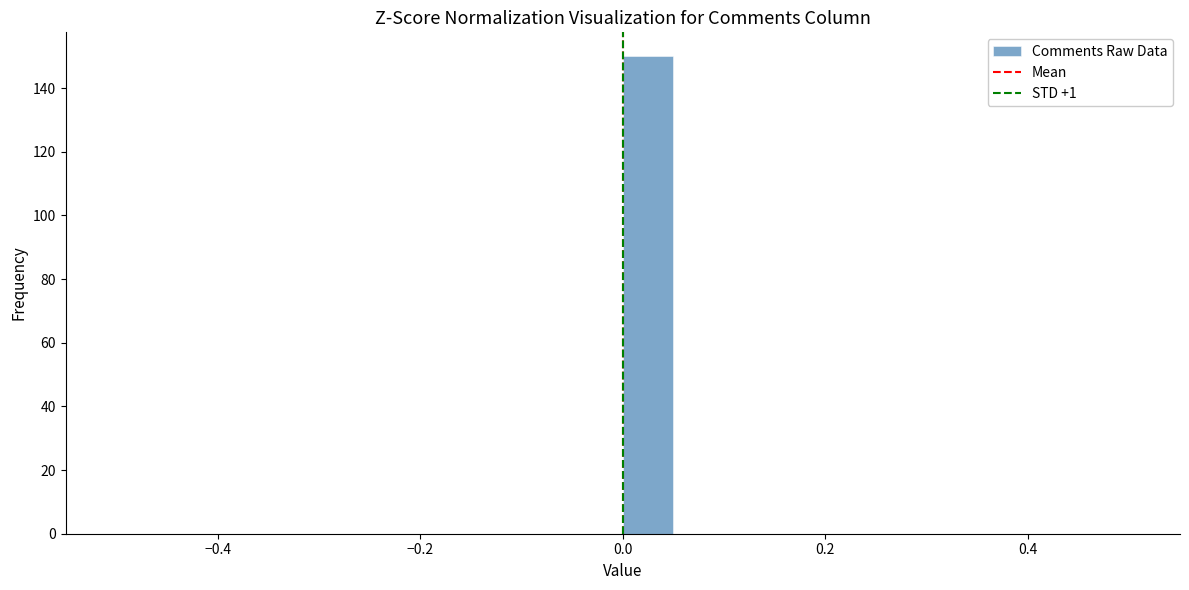

Around what value on the x-axis is the tallest bar? Give the approximate position of its centre, as read against the axis.

0.02